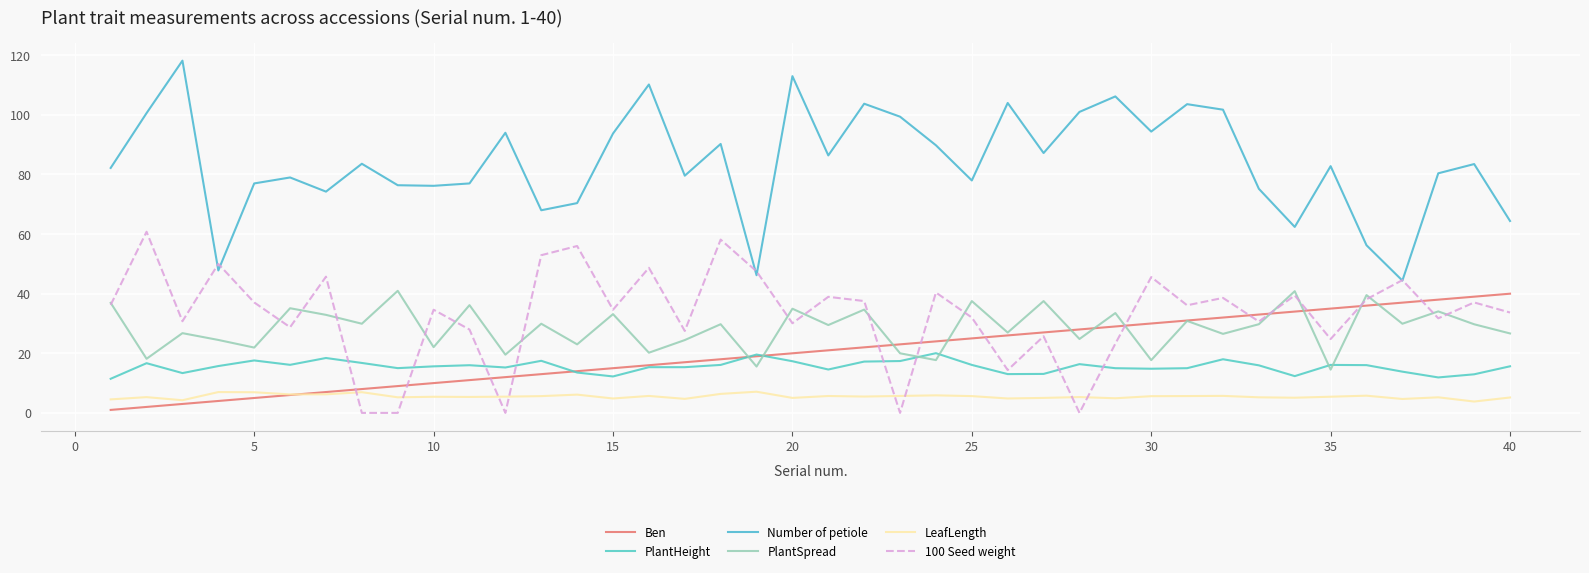

What is the minimum value for PlantHeight?

11.4